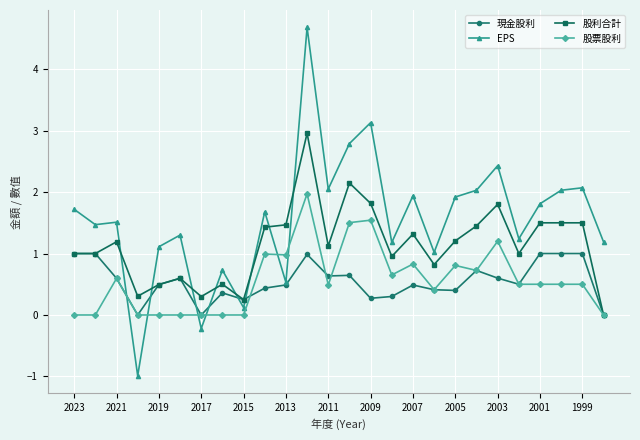

Which series has the largest total across all categories?

EPS